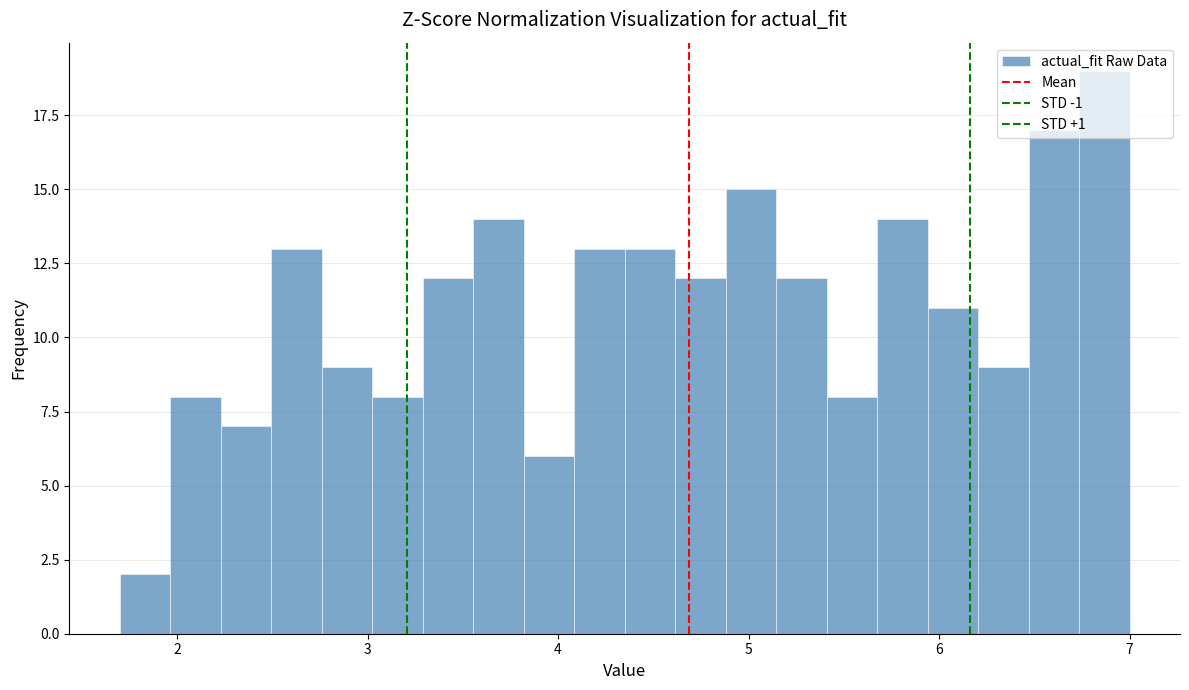

Around what value on the x-axis is the tallest bar? Give the approximate position of its centre, as read against the axis.

6.9